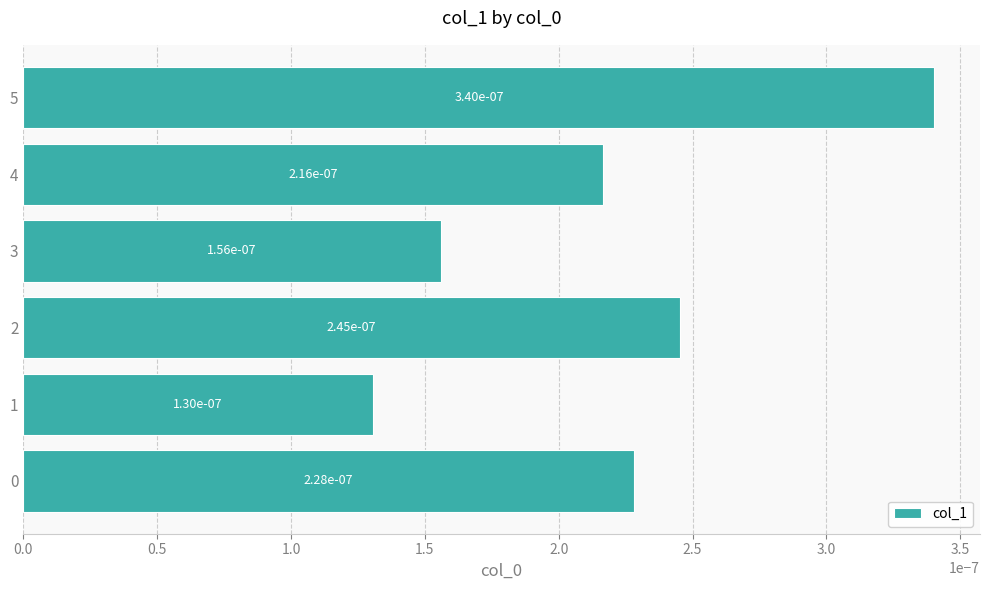

Between 3 and 1, which is larger?

3